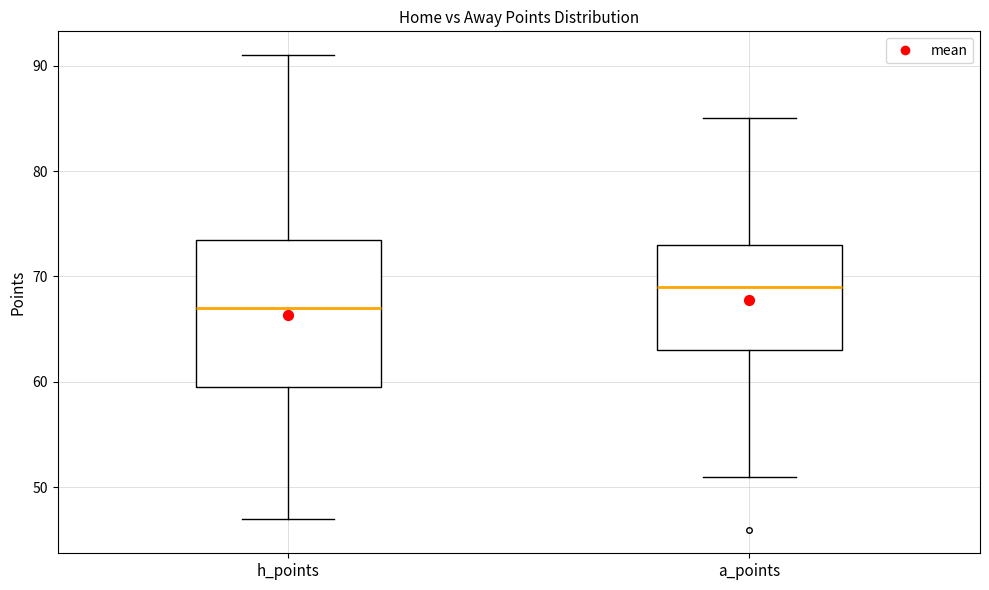

Reading left to right, read every box against the y-axis: the position of its median line, the range the box covers, and the ends of its whiskers. The values are not printed on the chart, so give them approximately, as read against the axis.

h_points: median 67, box 60 to 74, whiskers 47 to 91
a_points: median 69, box 63 to 73, whiskers 51 to 85